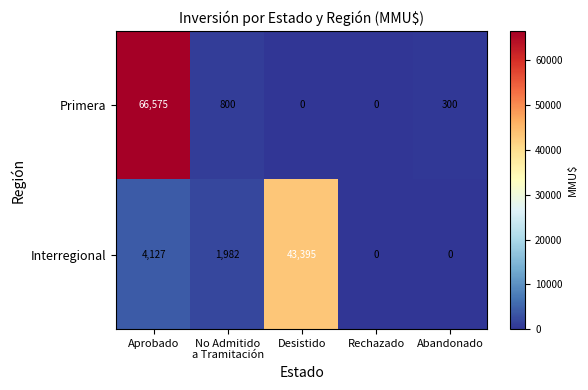

The Primera series shows 0 at Desistido. True or false?

True